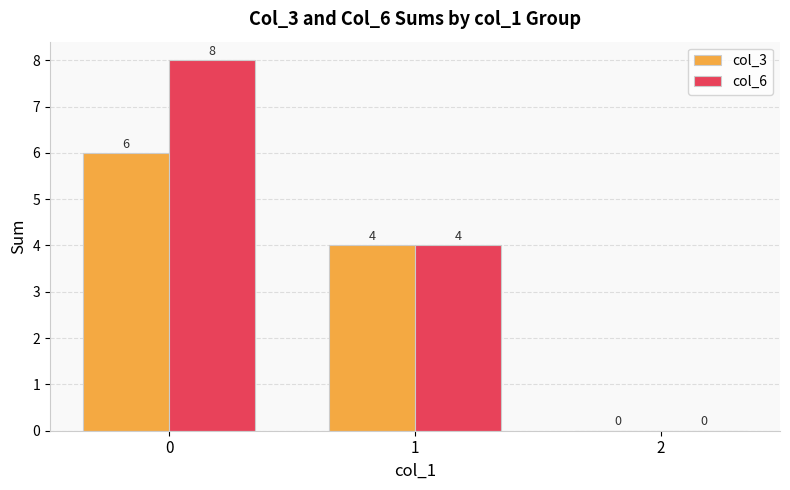

What is the highest value of the col_3 series?

6